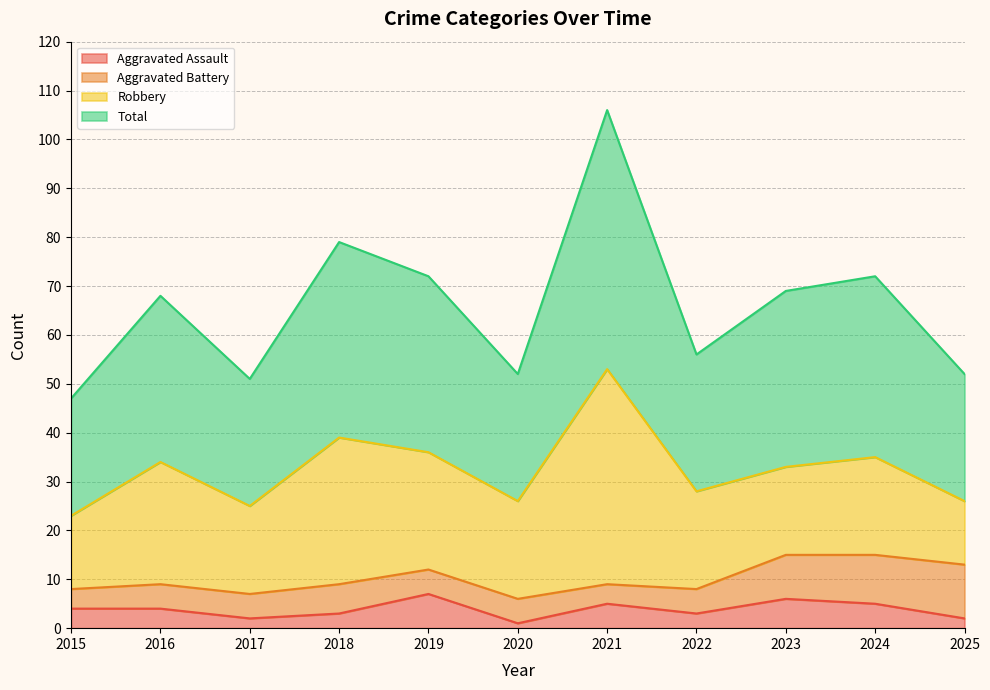

How many interior local peaks does the Total series have?

4